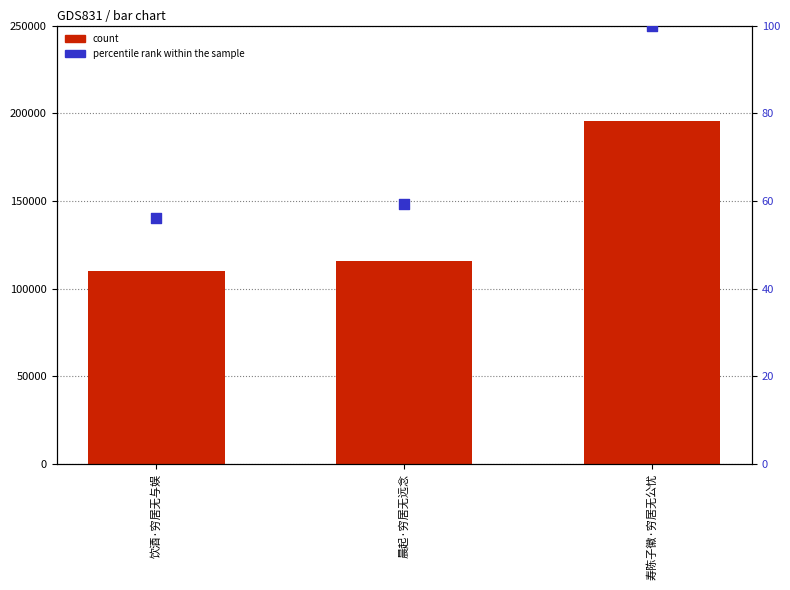

Which series reaches the maximum Y coordinate?

count